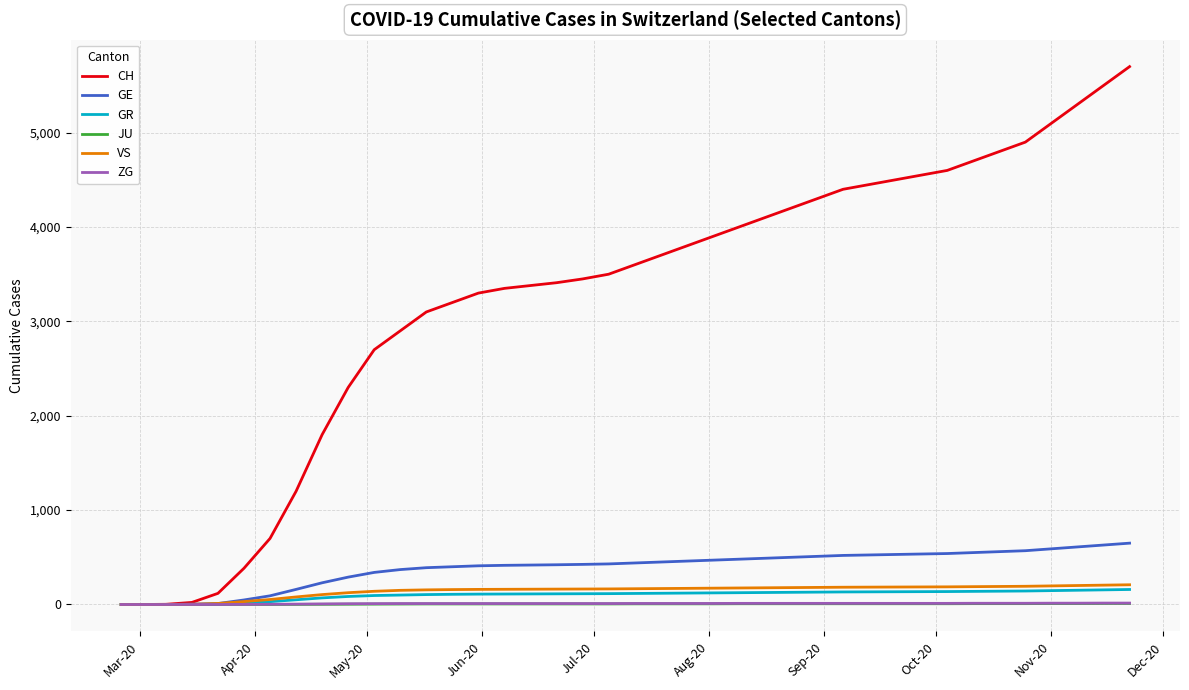

Which series has the widest spread of values?

CH